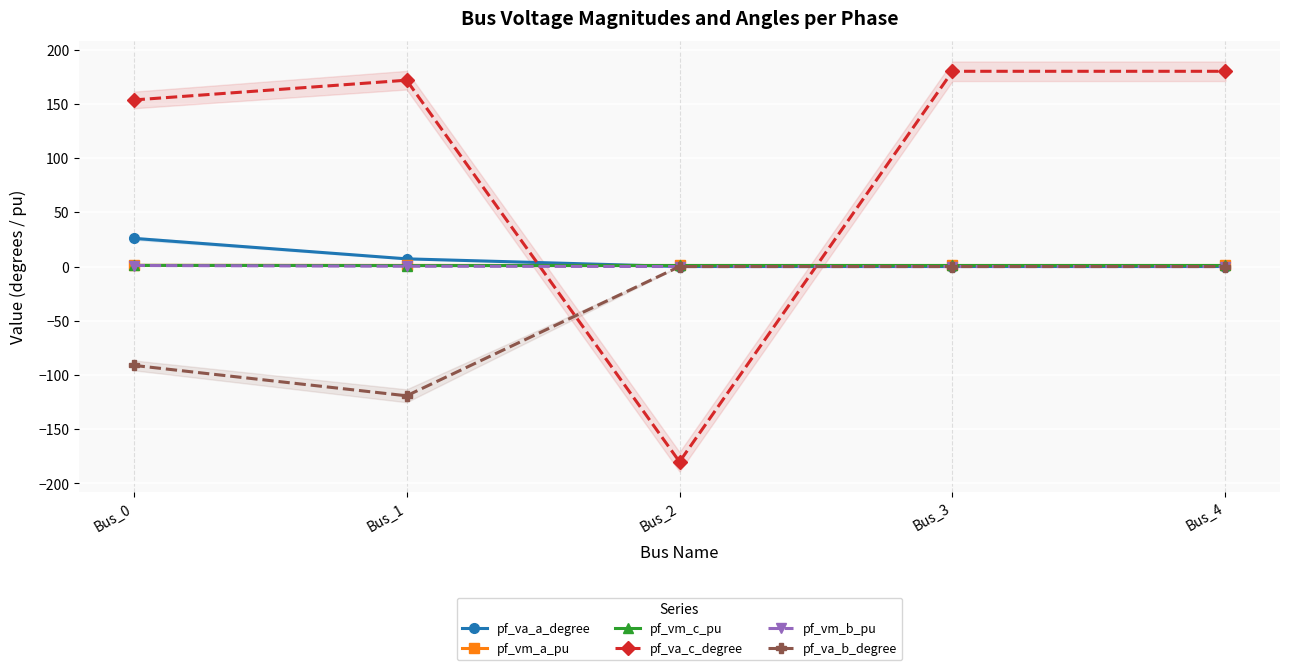

The value of pf_va_a_degree at Bus_1 is 1.8. True or false?

False